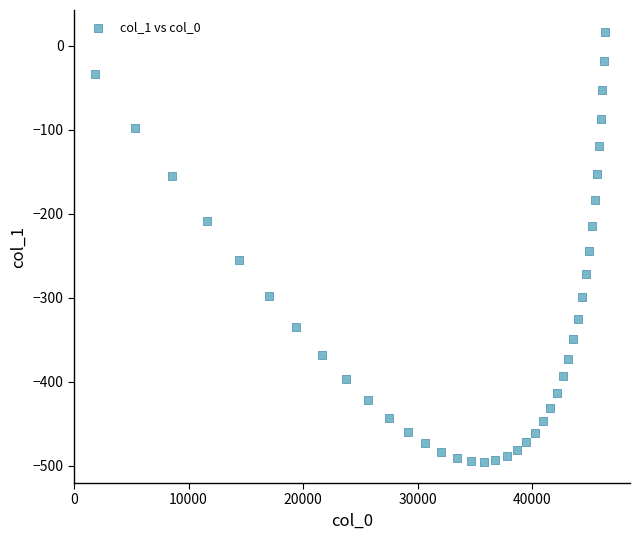

What Y value in the scatter plot is closest to -238?

-243.8